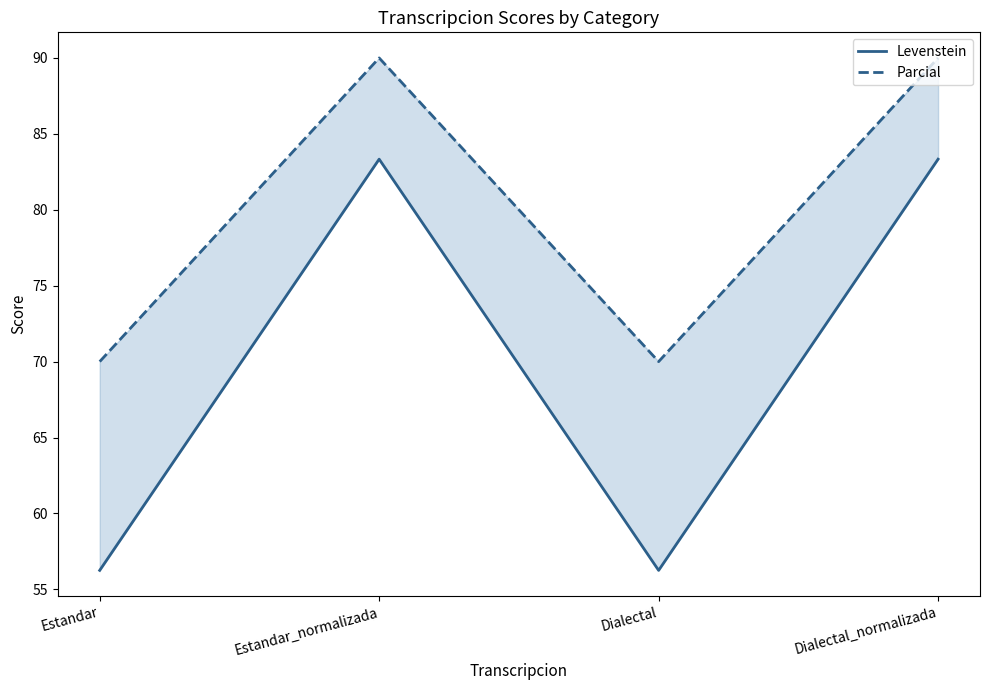

How many interior local valleys does the Levenstein series have?

1